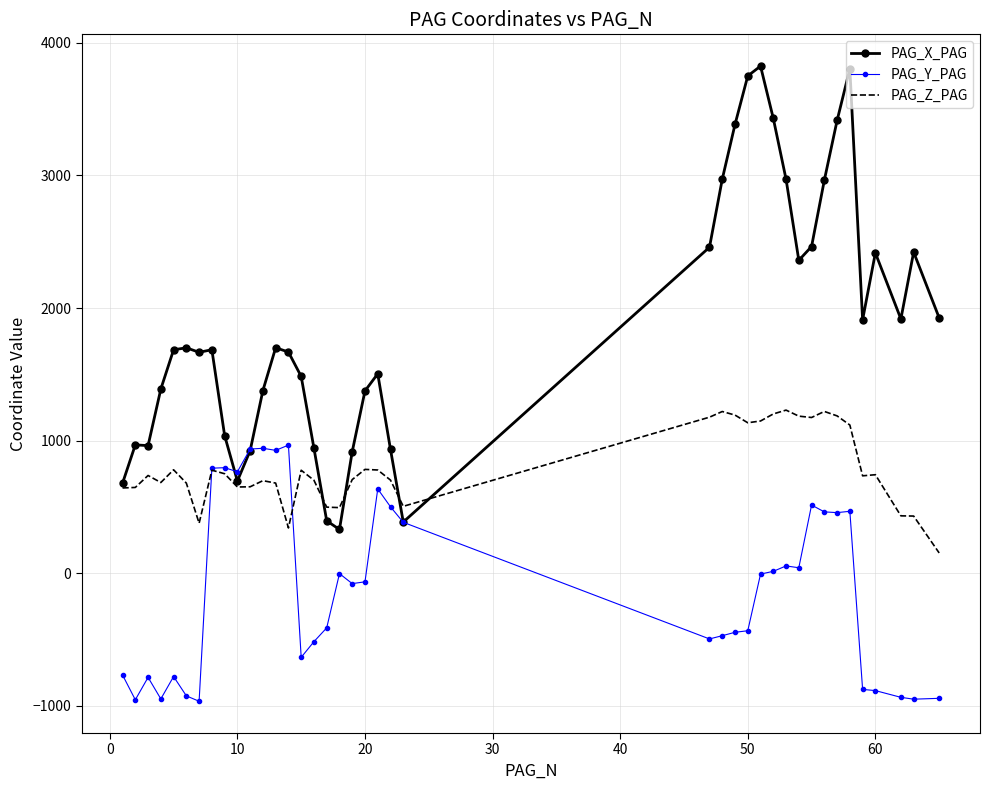

Rank the series by their maximum value, from lowest to highest.

PAG_Y_PAG, PAG_Z_PAG, PAG_X_PAG